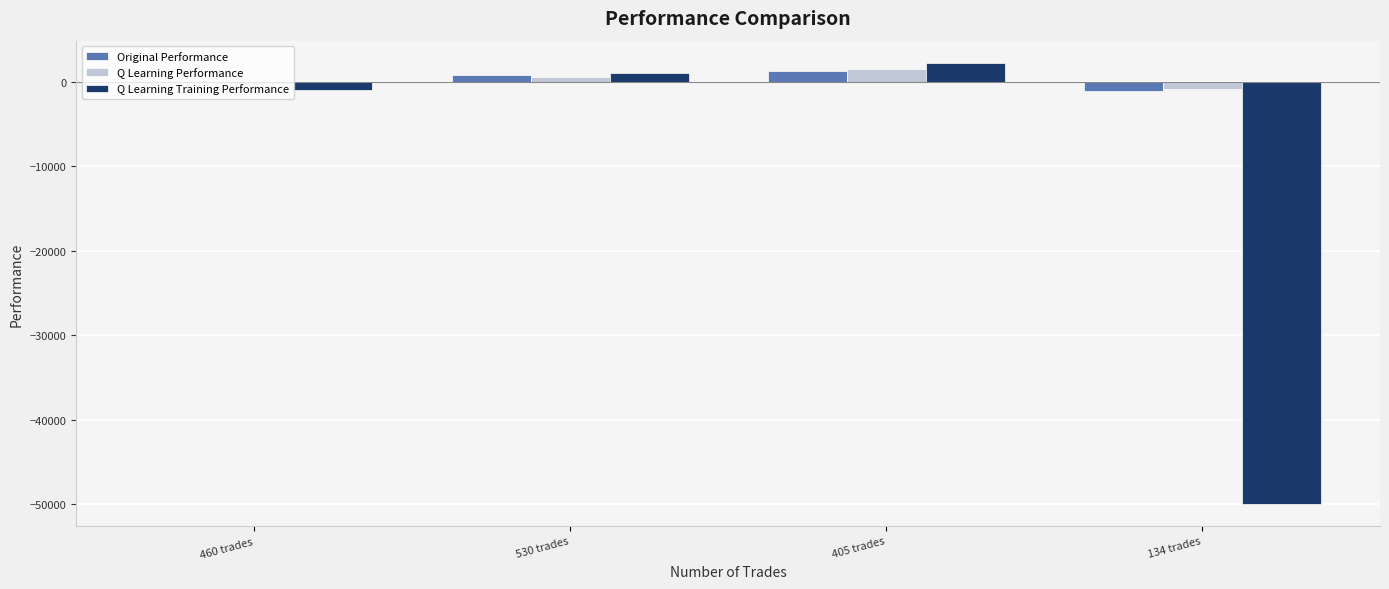

Does the chart contain any negative values?

Yes